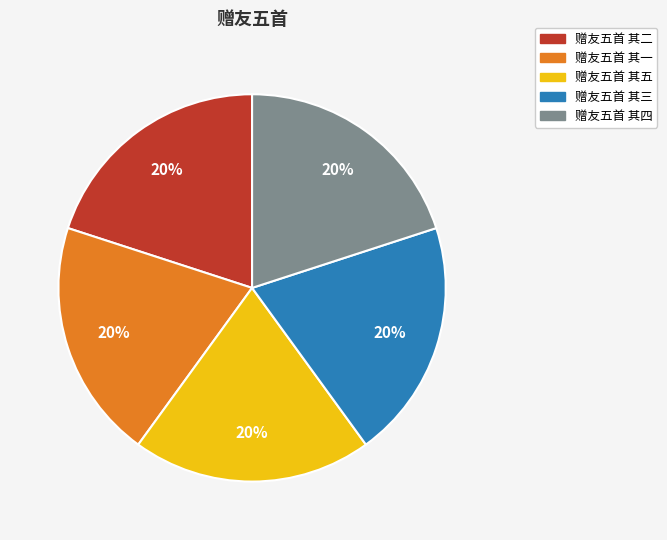

Count the number of slices in the pie.

5